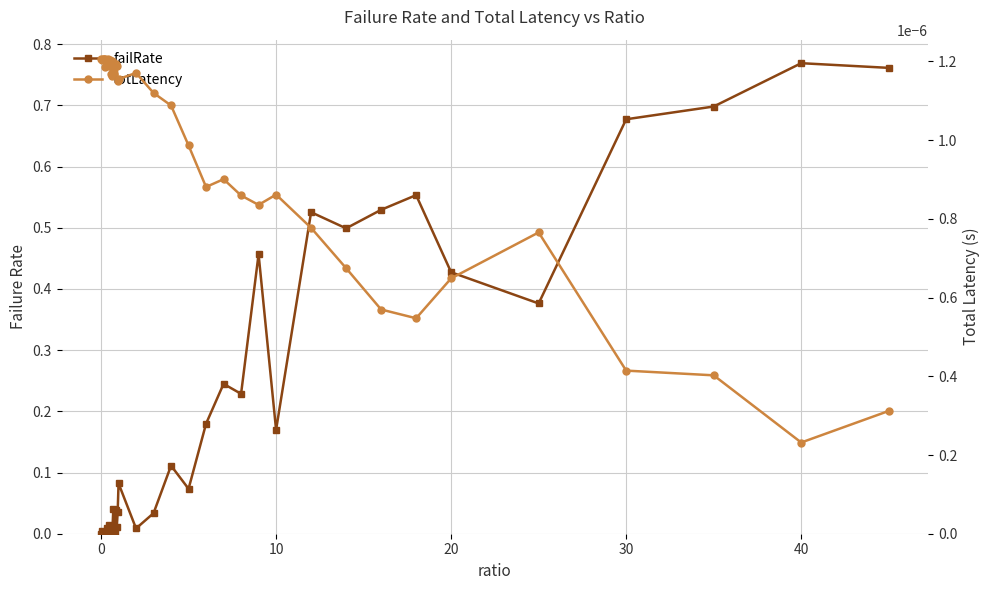

How many lines are shown in the chart?

2